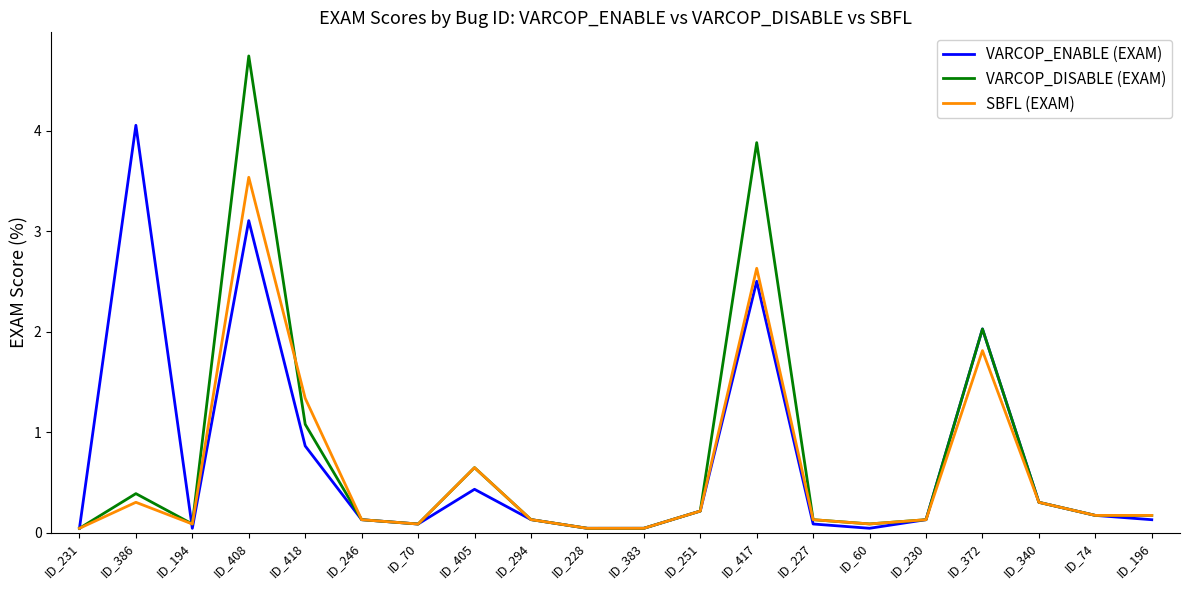

What is the sum of the VARCOP_ENABLE (EXAM) values at ID_386 and ID_74?

4.2